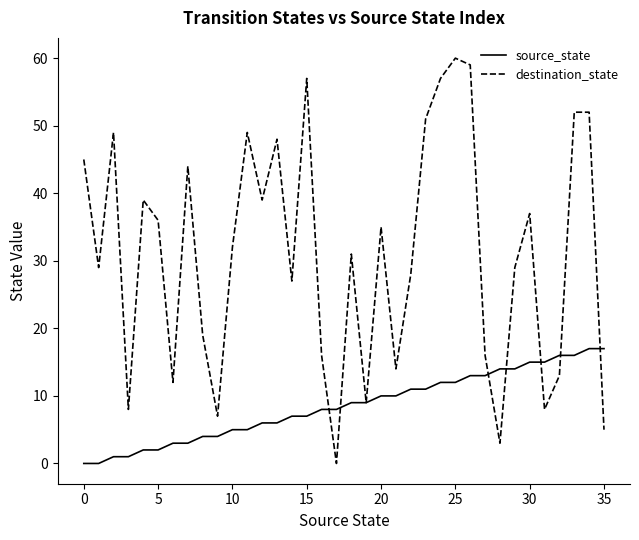

Which series has the largest total across all categories?

destination_state